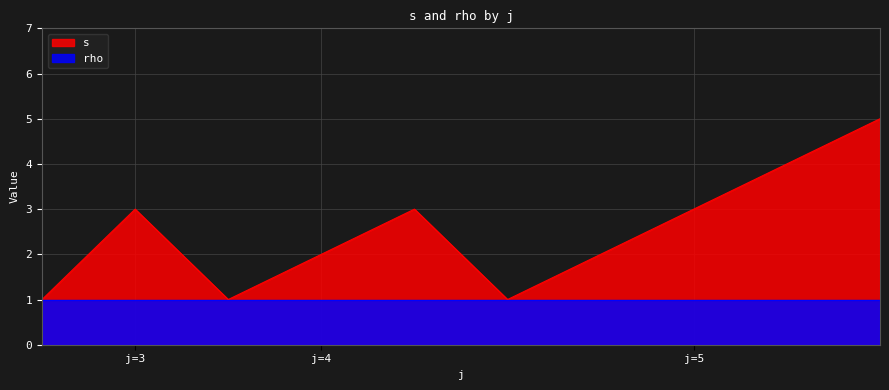

Which label corresponds to the largest value in the chart?

5